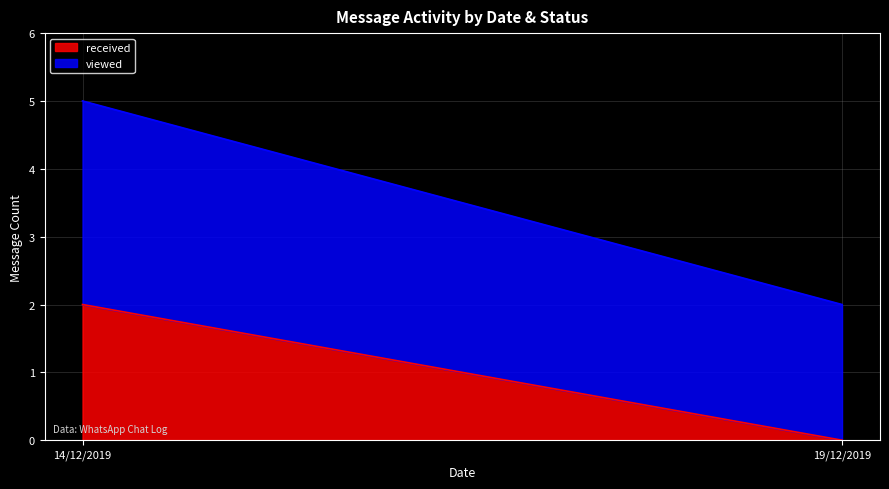

Which category has the lowest value in the viewed series?

19/12/2019